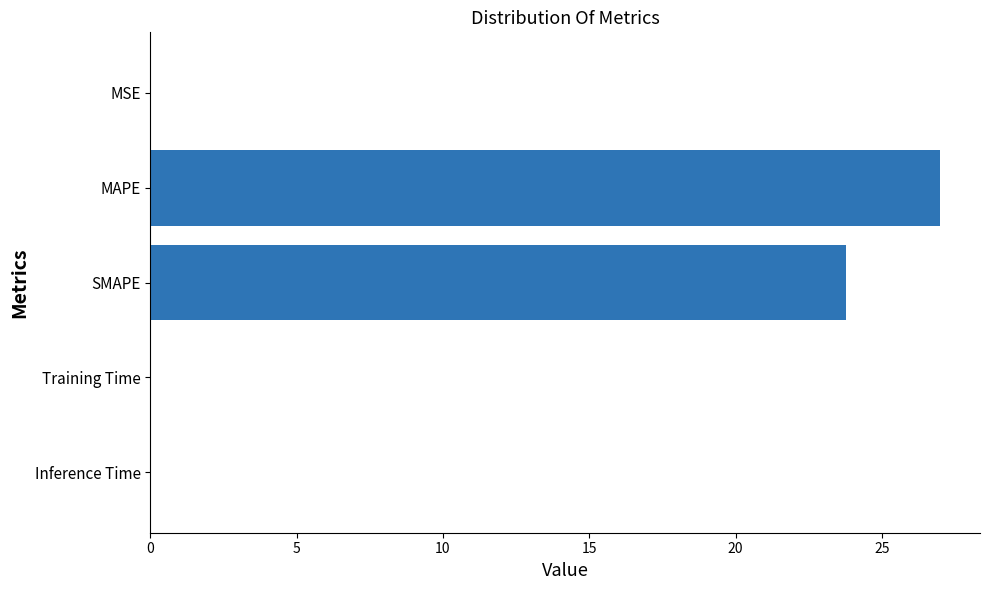

What value does the data have at SMAPE?

23.8